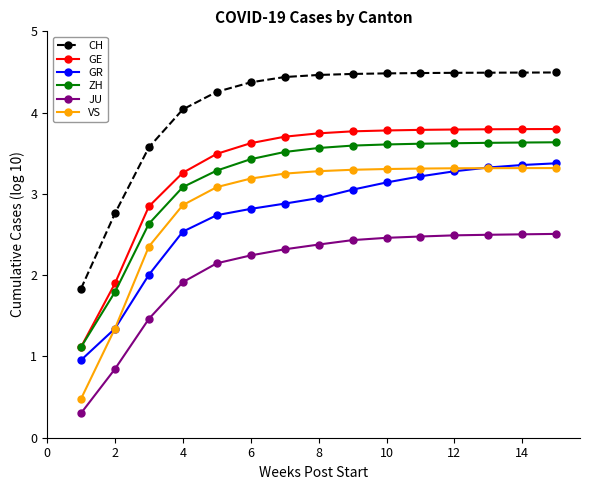

Is the value of VS at 4 greater than the value of JU at 2?

Yes